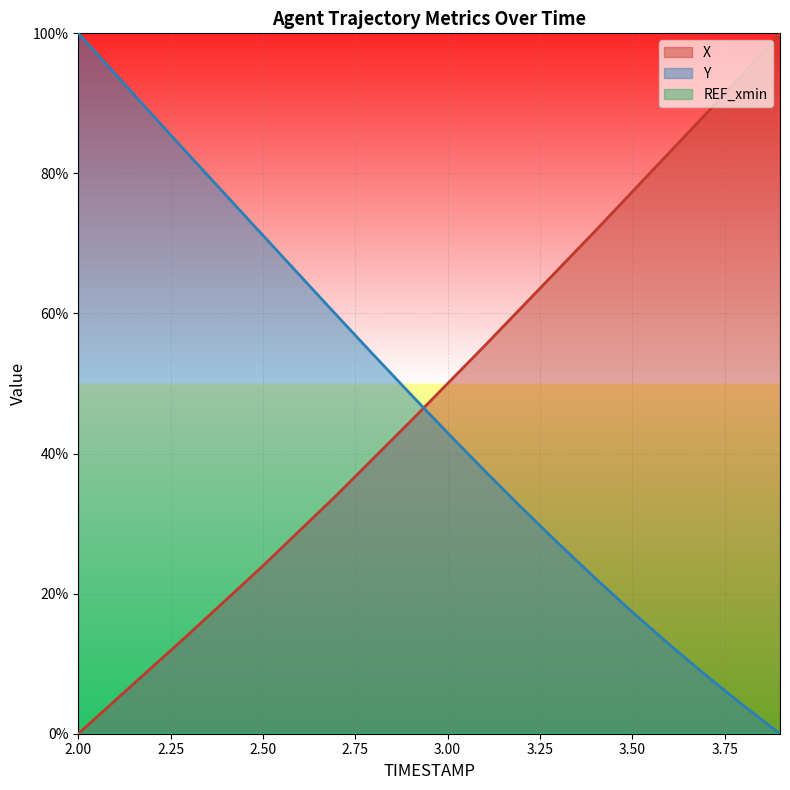

How many times do Y and X cross each other?

1